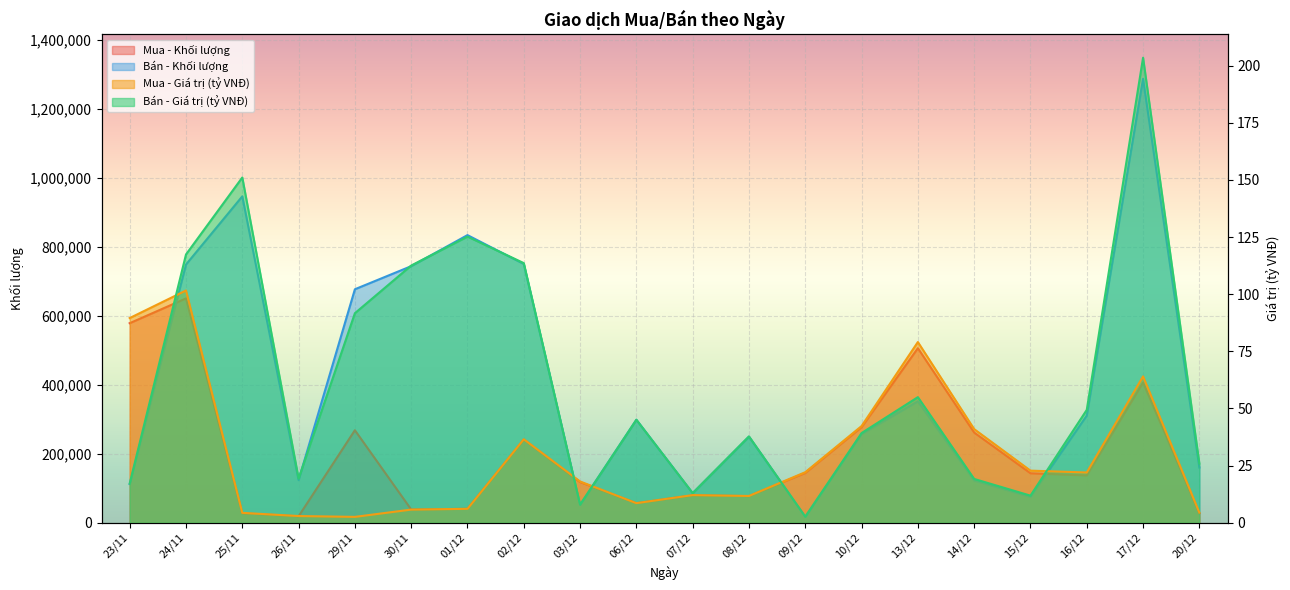

Where is the first local maximum for Mua - Khối lượng?

24/11